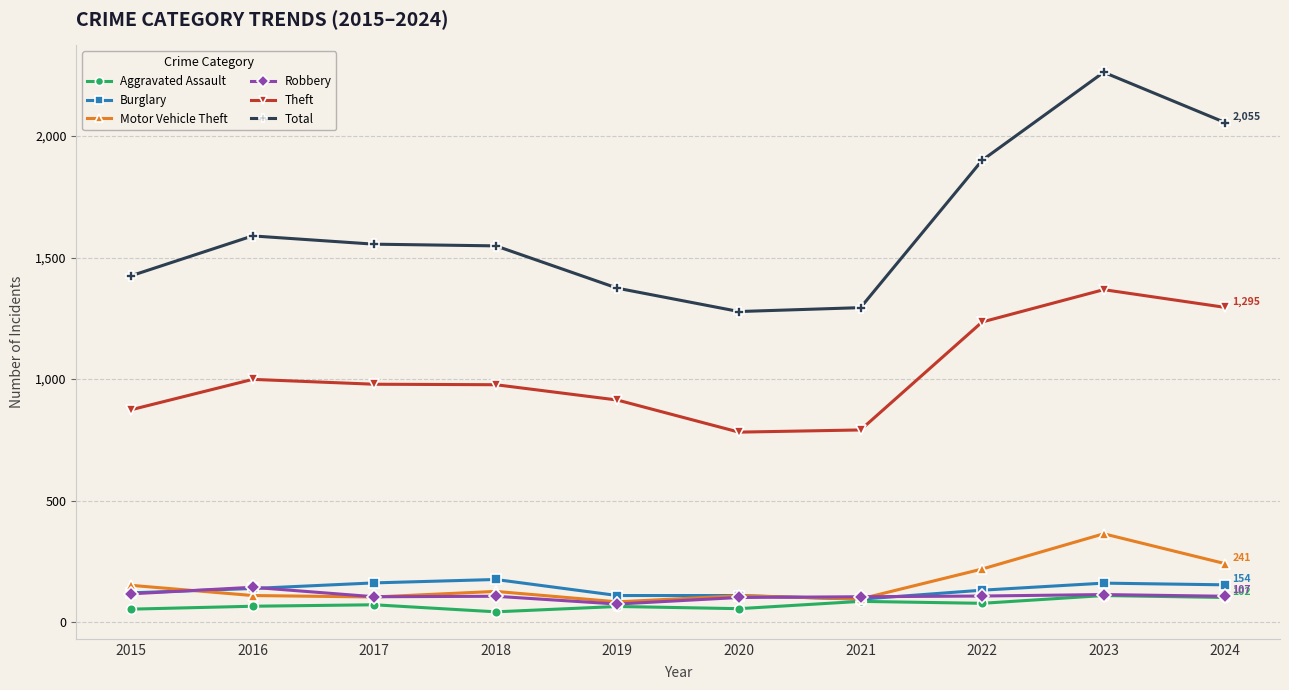

What is the value of the Burglary point at the 6th from the left?

110